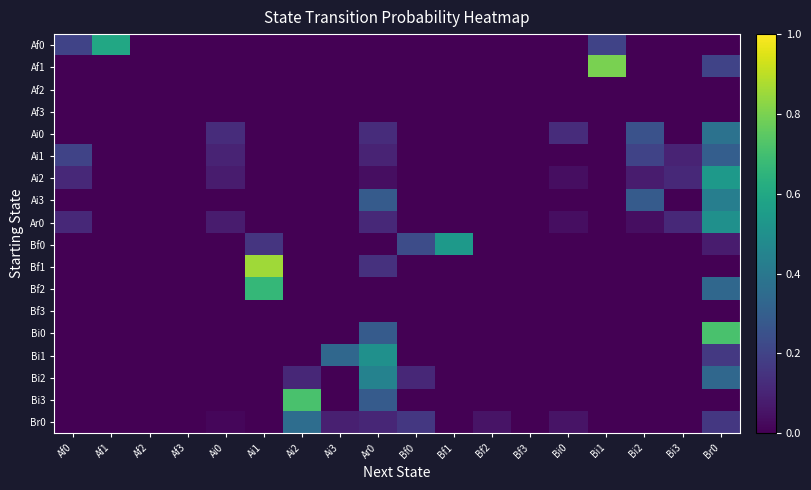

At Br0, list the series in order from largest to smallest.

Bi0, Ai2, Ar0, Ai3, Ai0, Bf2, Bi2, Ai1, Af1, Bi1, Br0, Bf0, Af0, Af2, Af3, Bf1, Bf3, Bi3